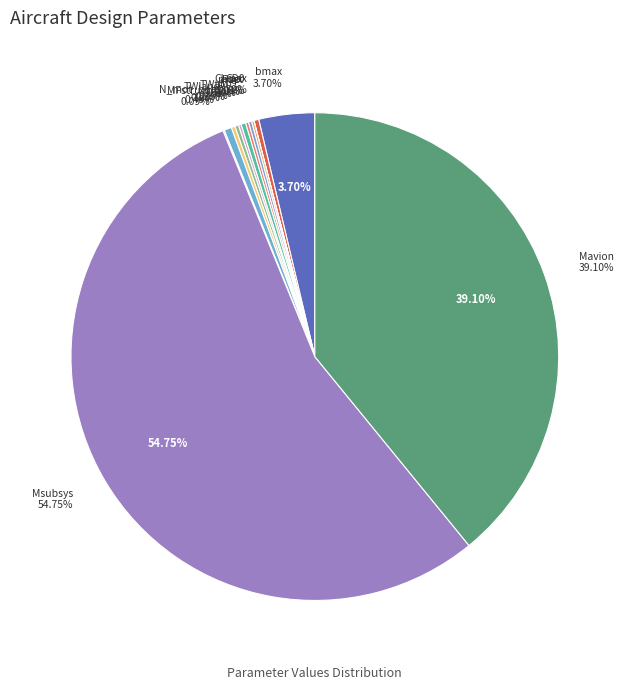

Rank the categories by value from lowest to highest.

CD0, MFstruct, Pset, M, e, mup, TWto, TWland, Ti, CLmax, N_mot_hor, bmax, Mavion, Msubsys